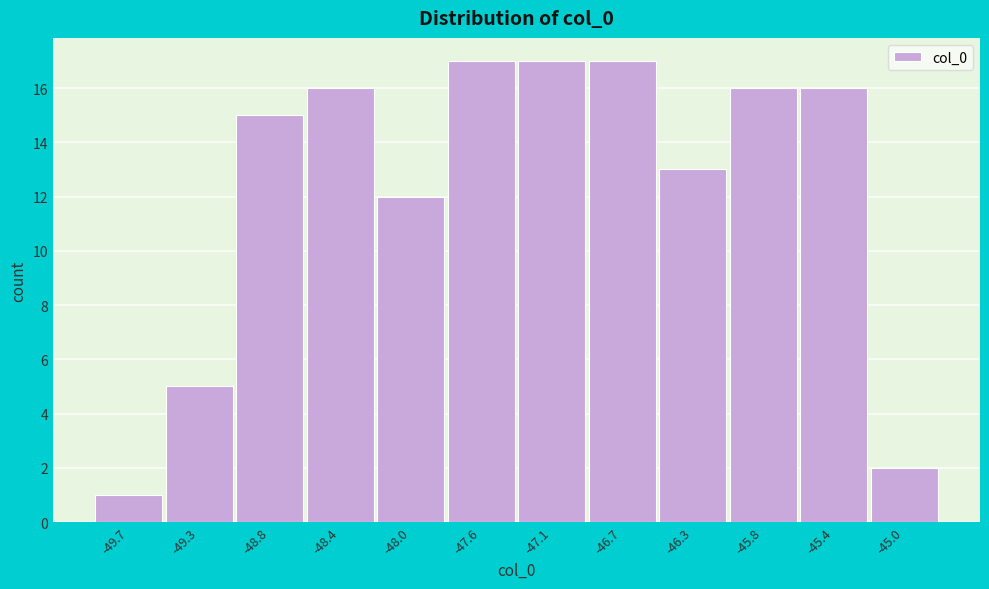

Reading left to right, list all the values displayed in this chart.

-49.7=1	-49.3=5	-48.8=15	-48.4=16	-48.0=12	-47.6=17	-47.1=17	-46.7=17	-46.3=13	-45.8=16	-45.4=16	-45.0=2